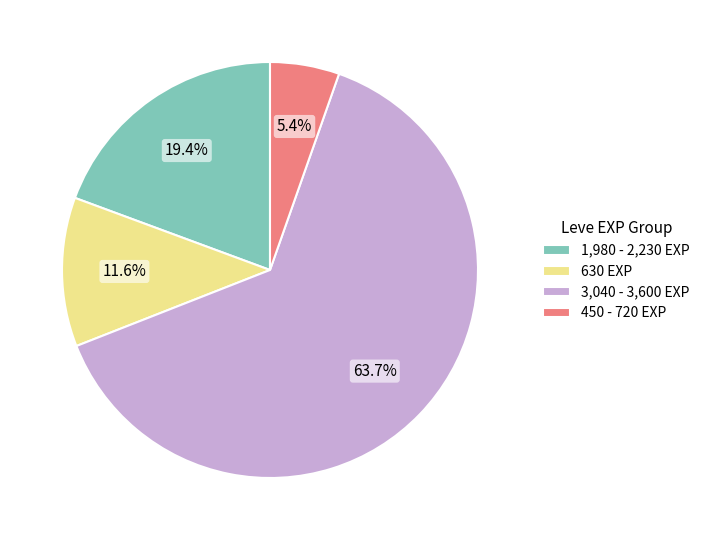

How many slices are in this pie chart?

4